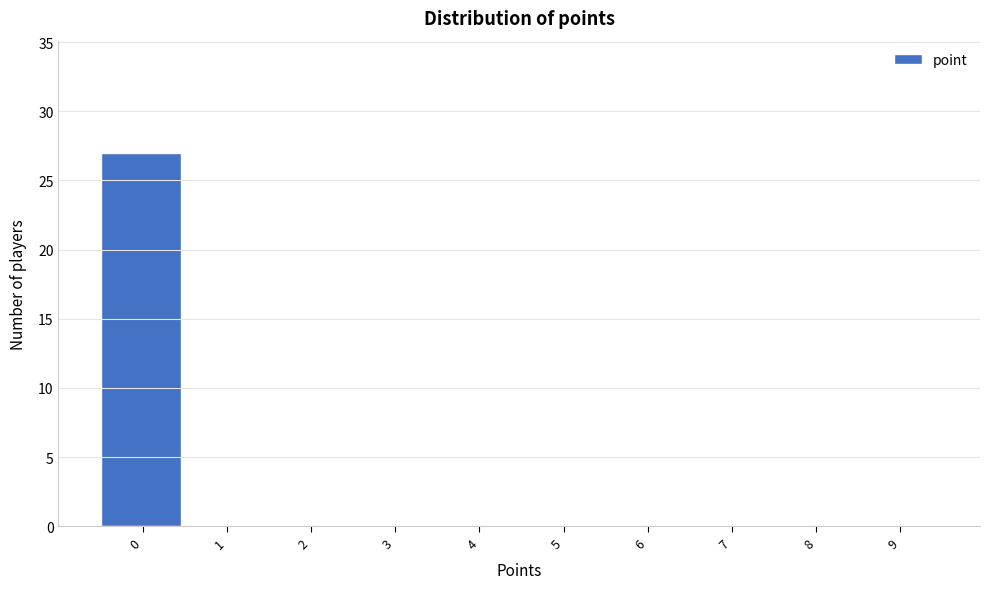

Reading left to right, extract all data points from this chart.

0=27	1=0	2=0	3=0	4=0	5=0	6=0	7=0	8=0	9=0